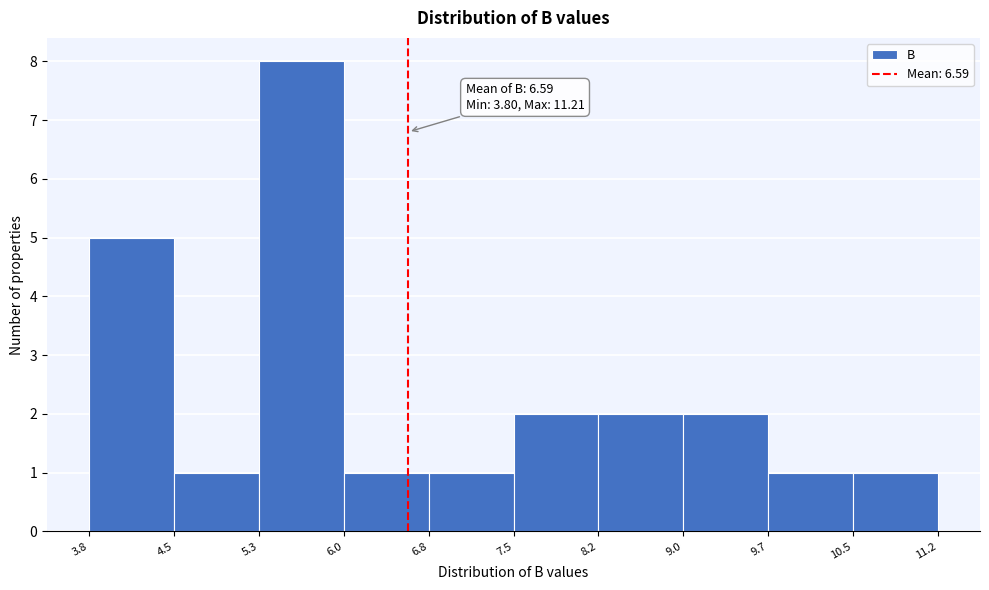

Which range on the x-axis has the tallest bar?

5.3 to 6.0